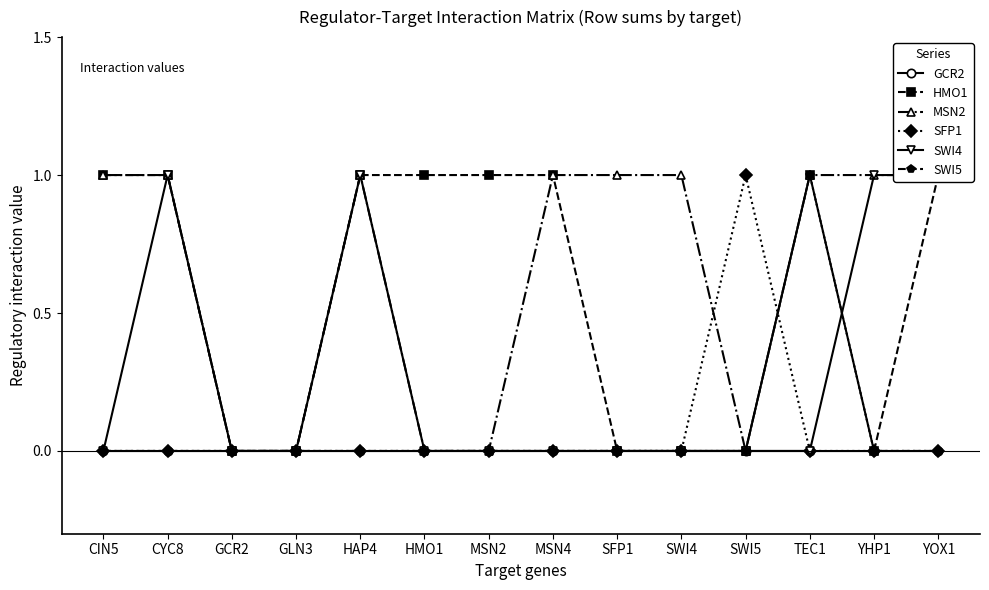

At how many categories does at least one series exceed 0?

12